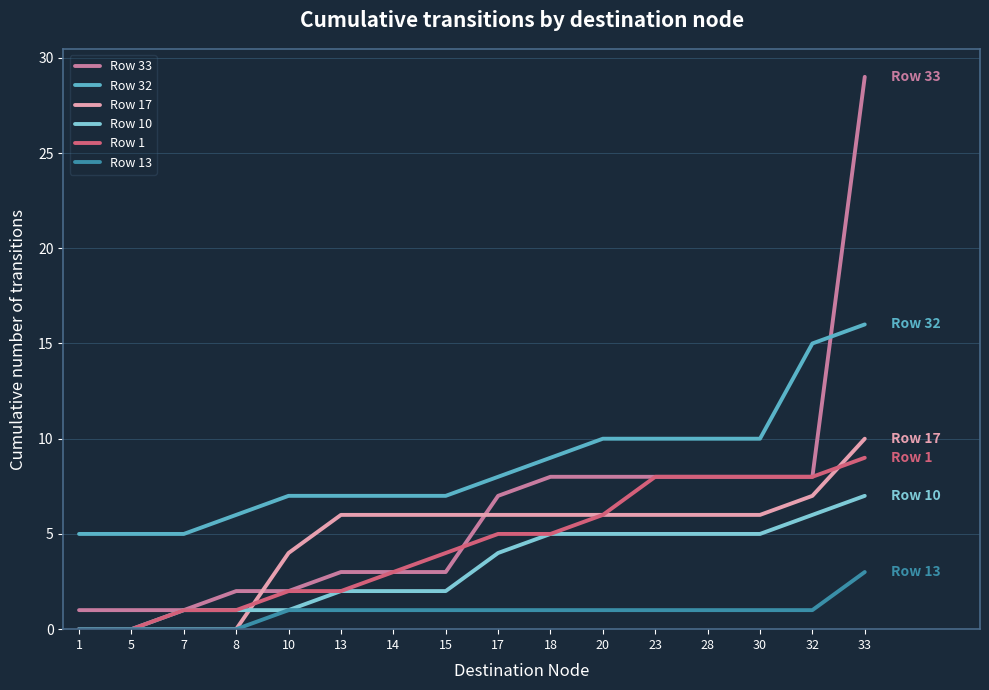

Does the chart display data point markers on the line(s)?

No